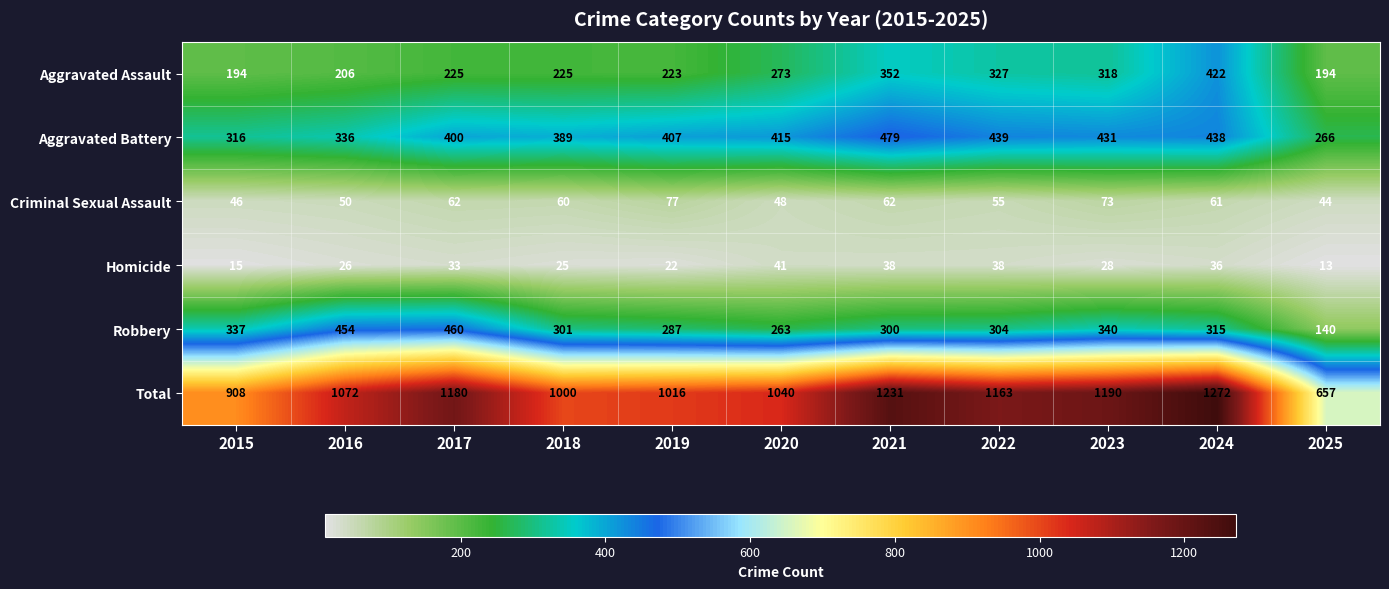

Where is Criminal Sexual Assault nearest to the value 60?

2018